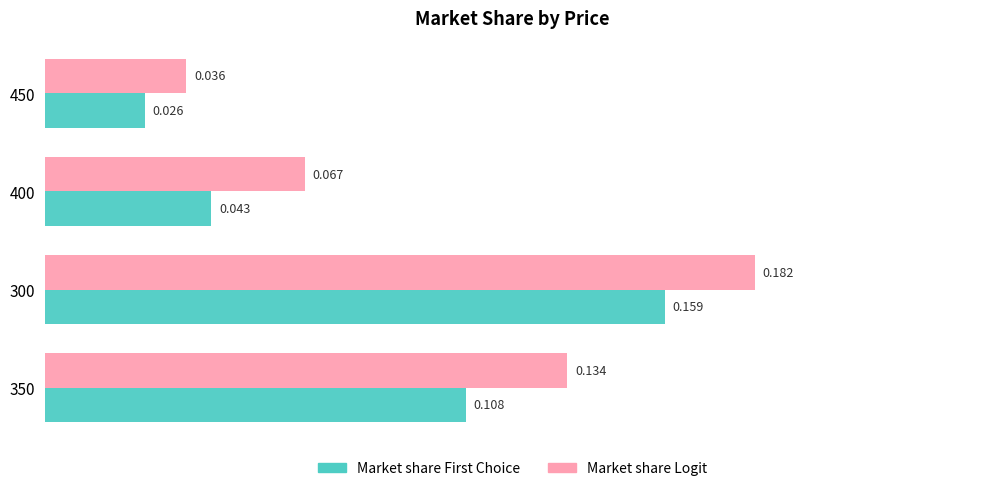

Which series has the widest spread of values?

Market share Logit